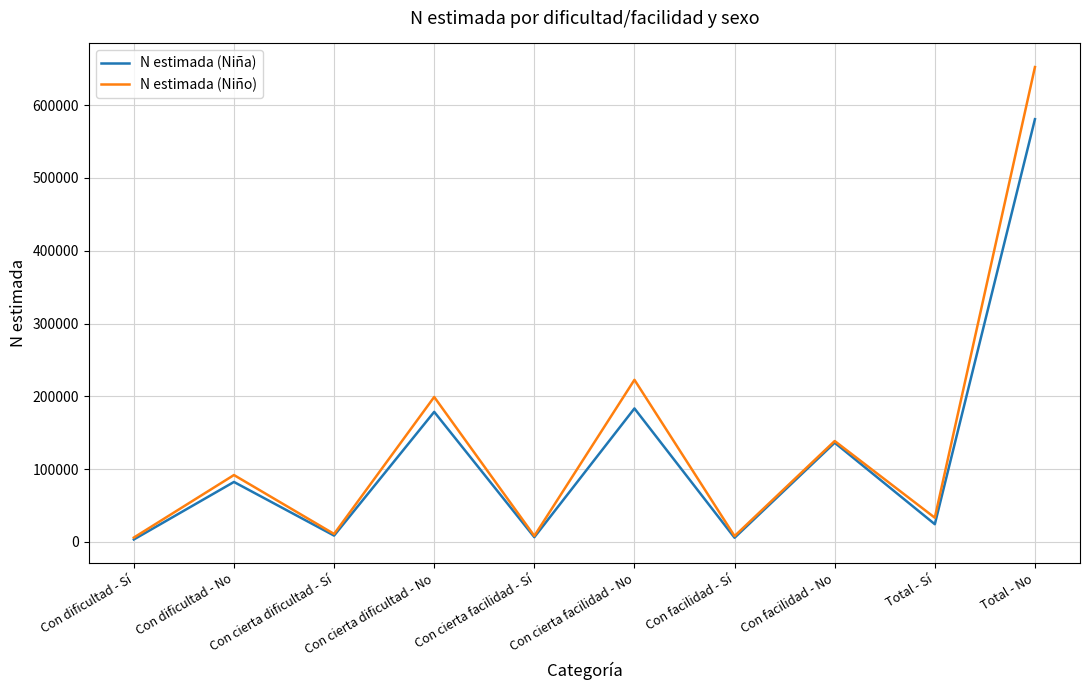

At Con dificultad - No, list the series in order from largest to smallest.

N estimada (Niño), N estimada (Niña)